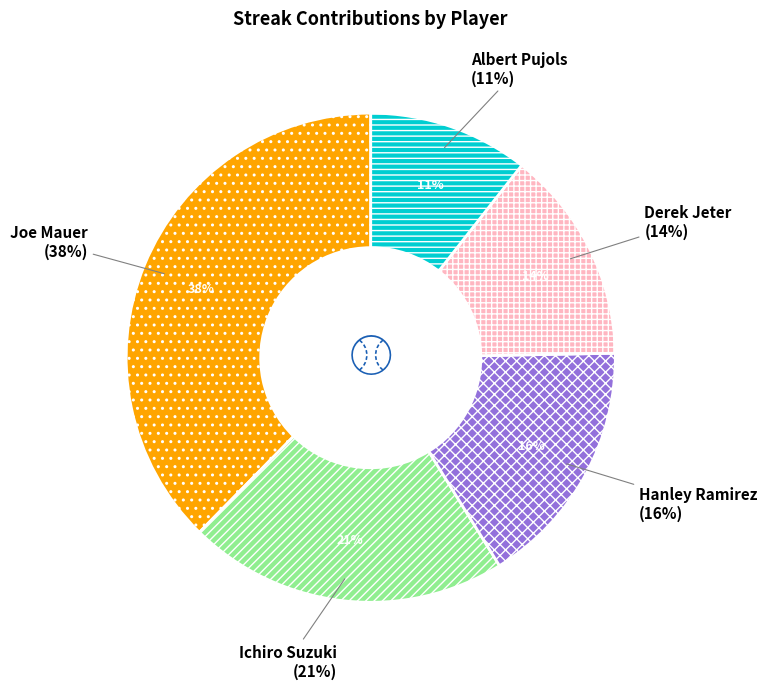

True or false: Derek Jeter accounts for 14% of the total.

True